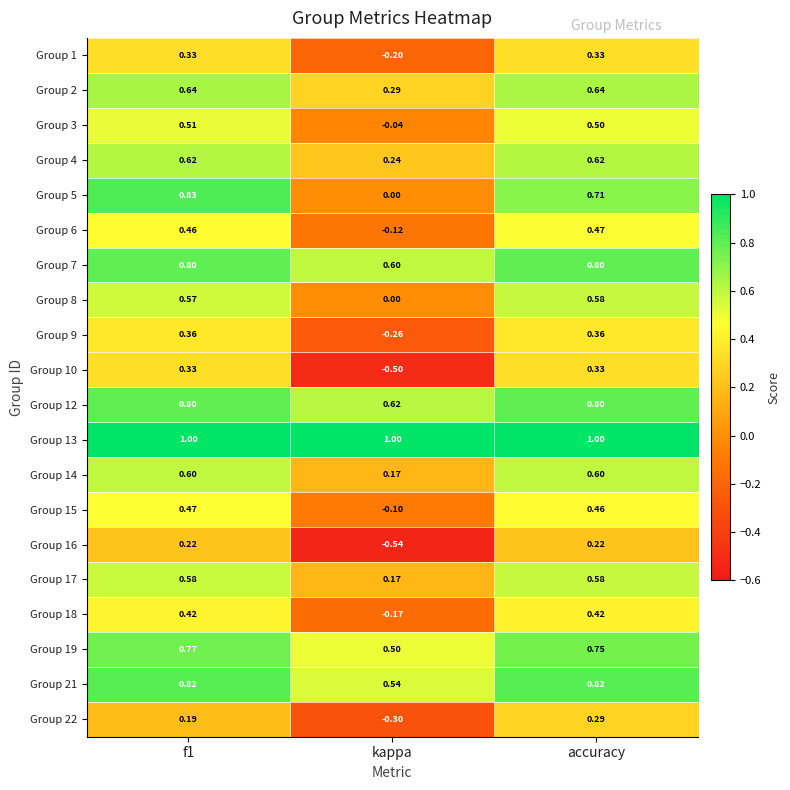

Which category has the lowest value in the Group 9 series?

kappa